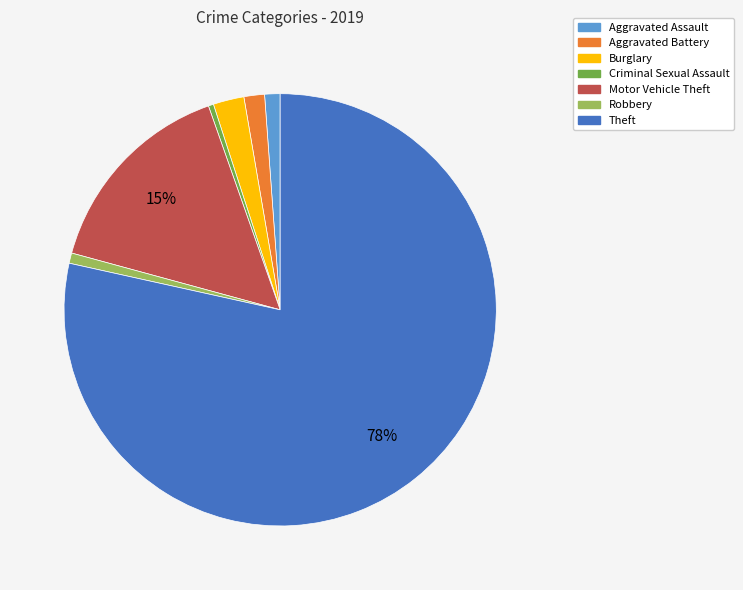

Between Motor Vehicle Theft and Burglary, which is larger?

Motor Vehicle Theft